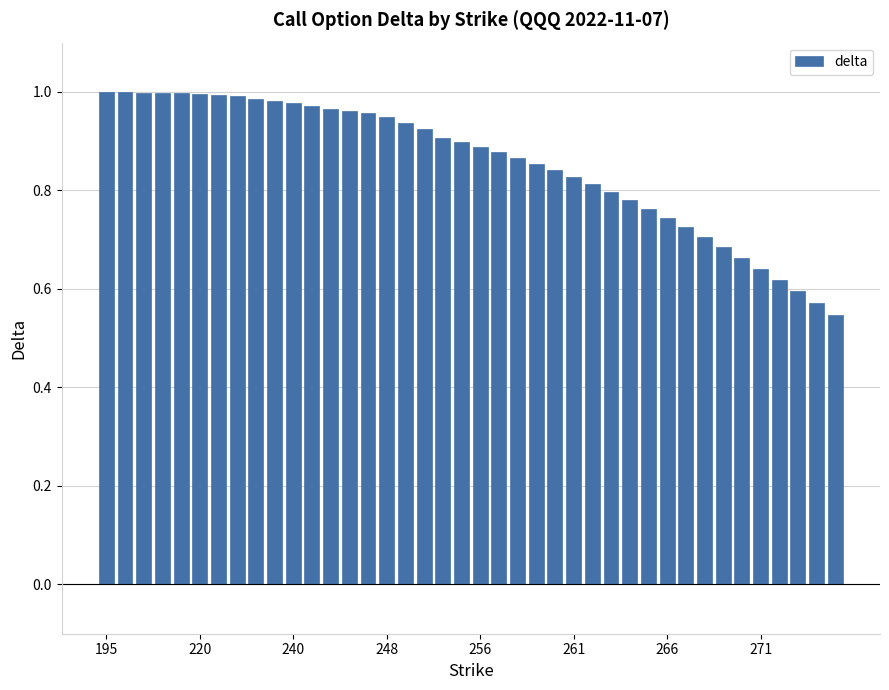

What is the sum of all values?

34.2